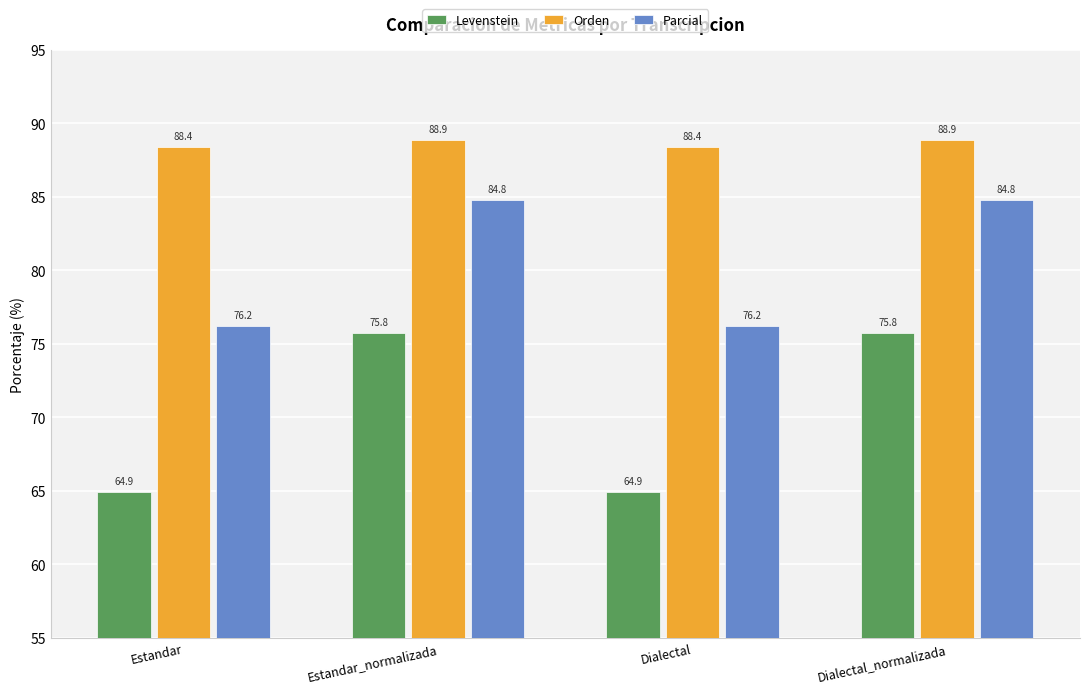

At which label does Levenstein first exceed 75?

Estandar_normalizada